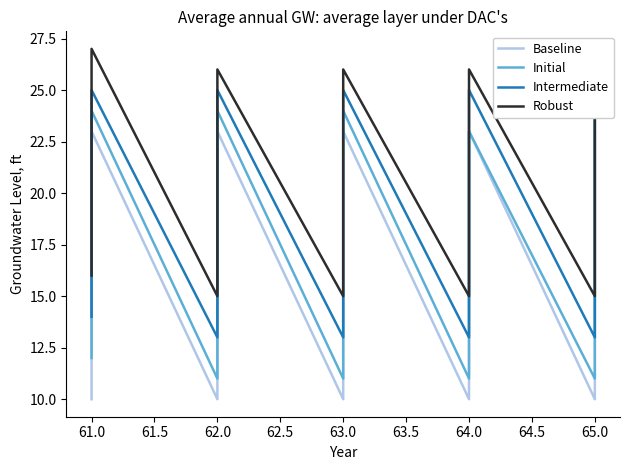

What is the sum of all Intermediate values?

792